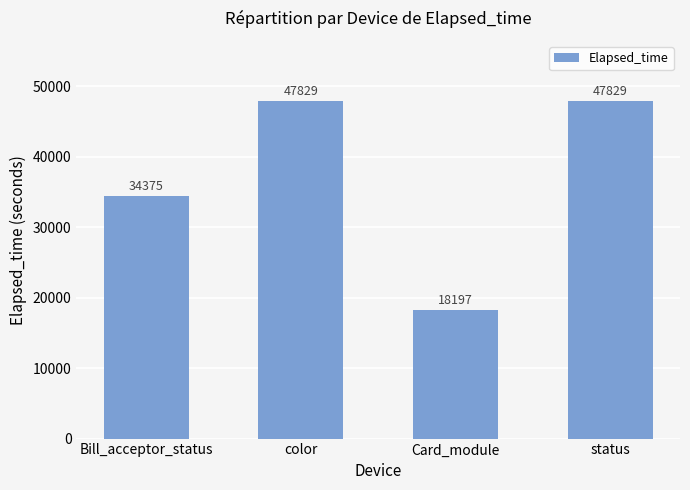

What is the minimum value shown in the chart?

18197